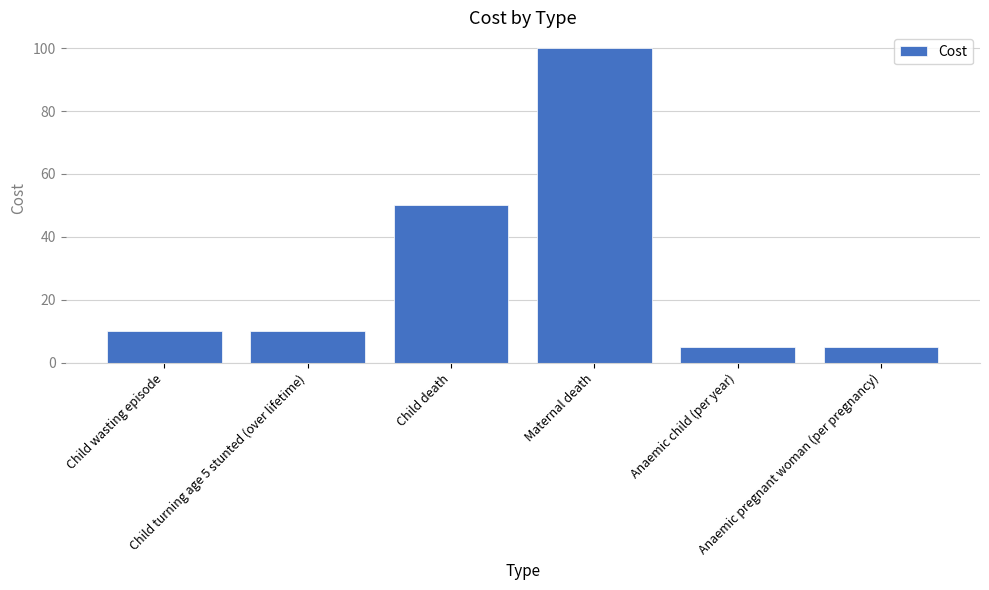

True or false: the data shows 5 at Anaemic pregnant woman (per pregnancy).

True